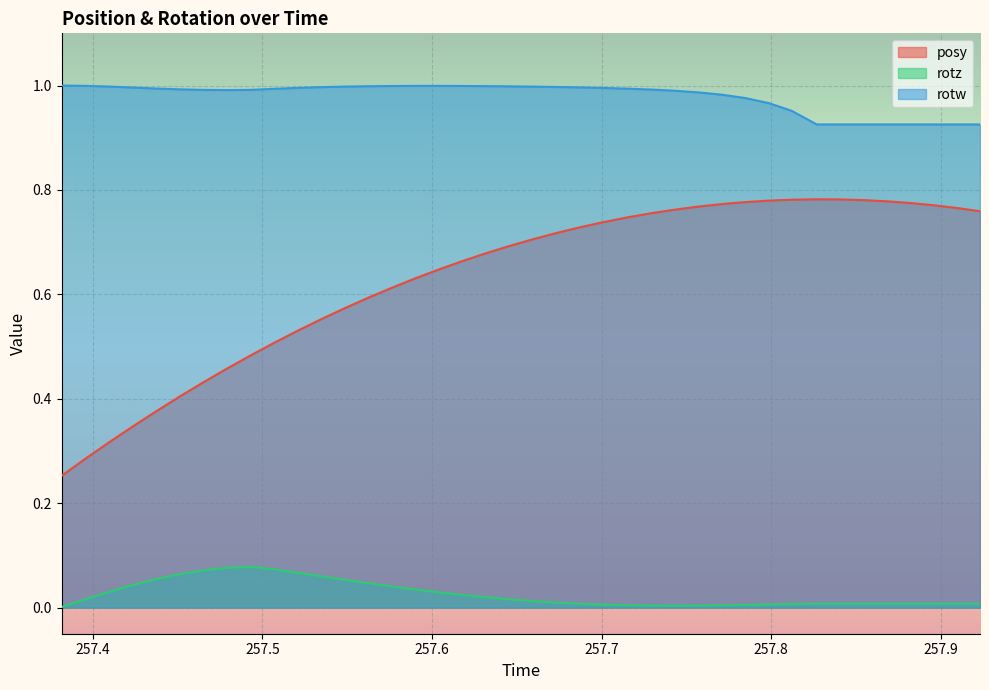

Rank the series by their maximum value, from highest to lowest.

rotw, posy, rotz